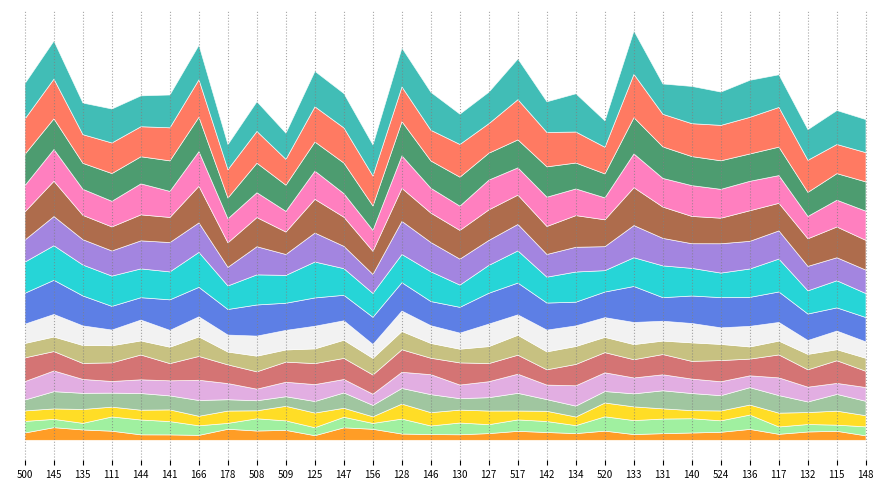

Is it true that opponent_PTS equals 113.6 at 500?

True